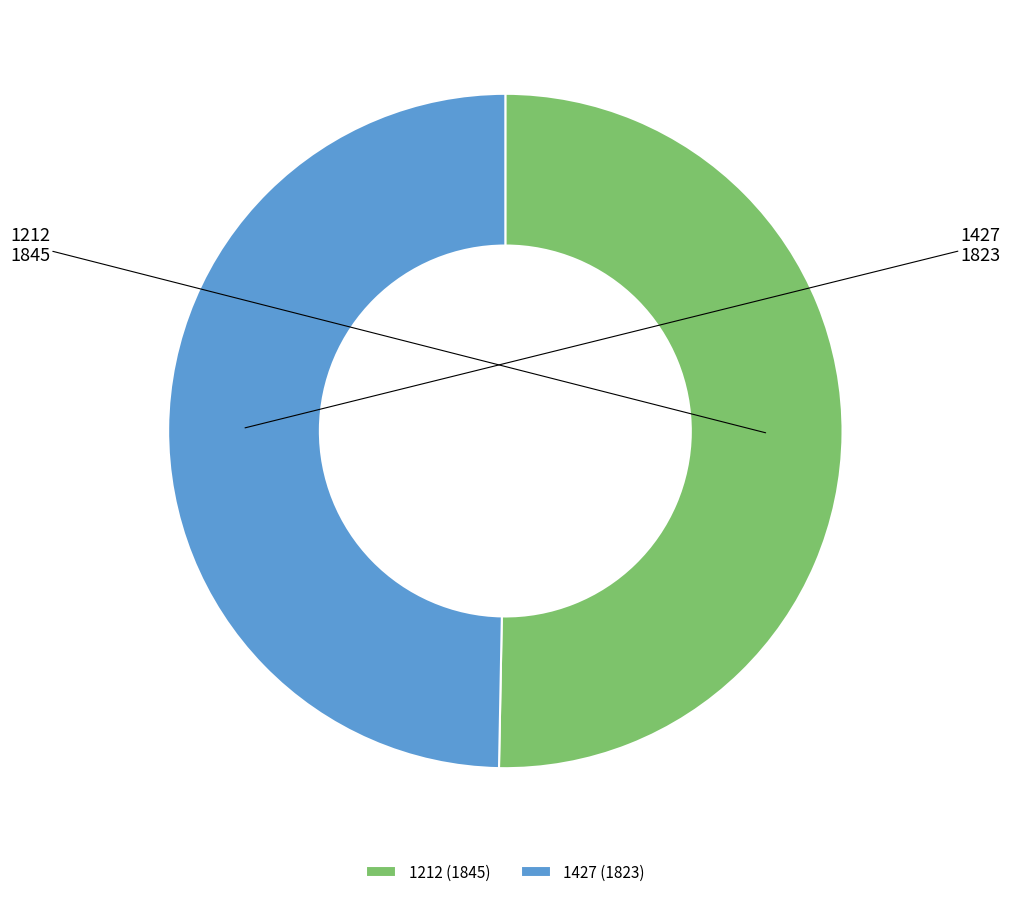

Count the number of slices in the pie.

2